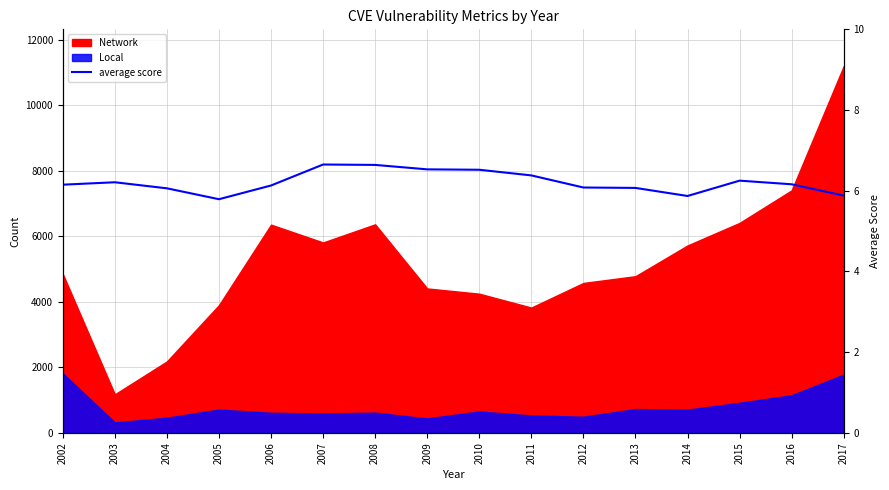

Between 2012 and 2010, which is larger?

2010